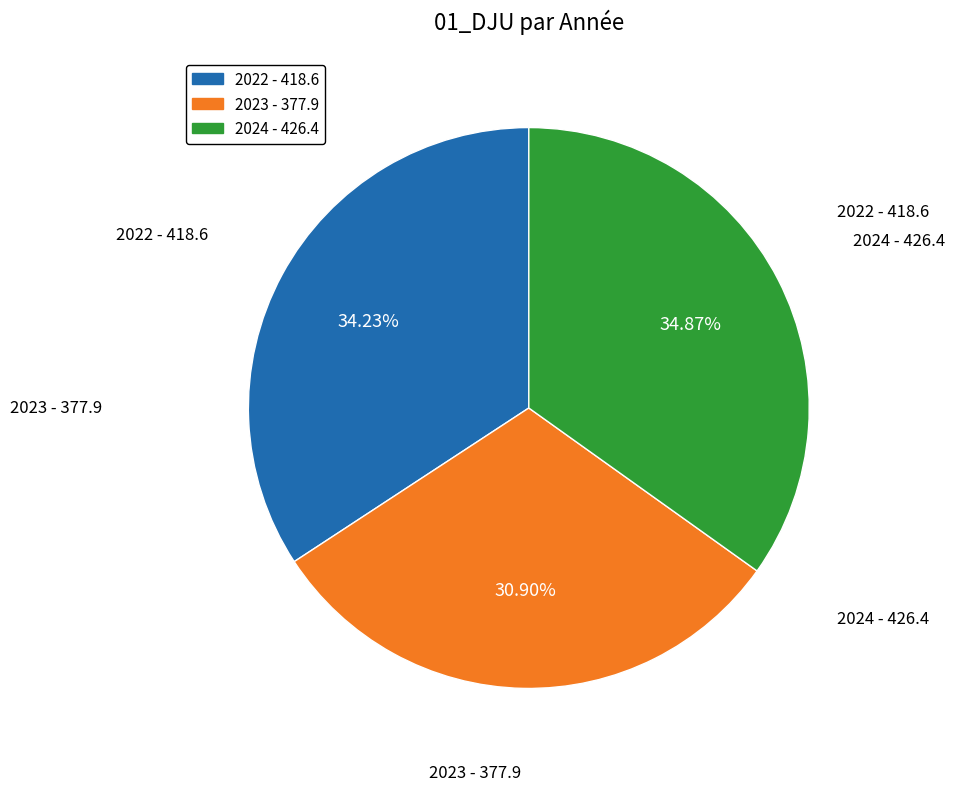

To the nearest percent, what is the difference between the largest and smallest slice percentages?

4%